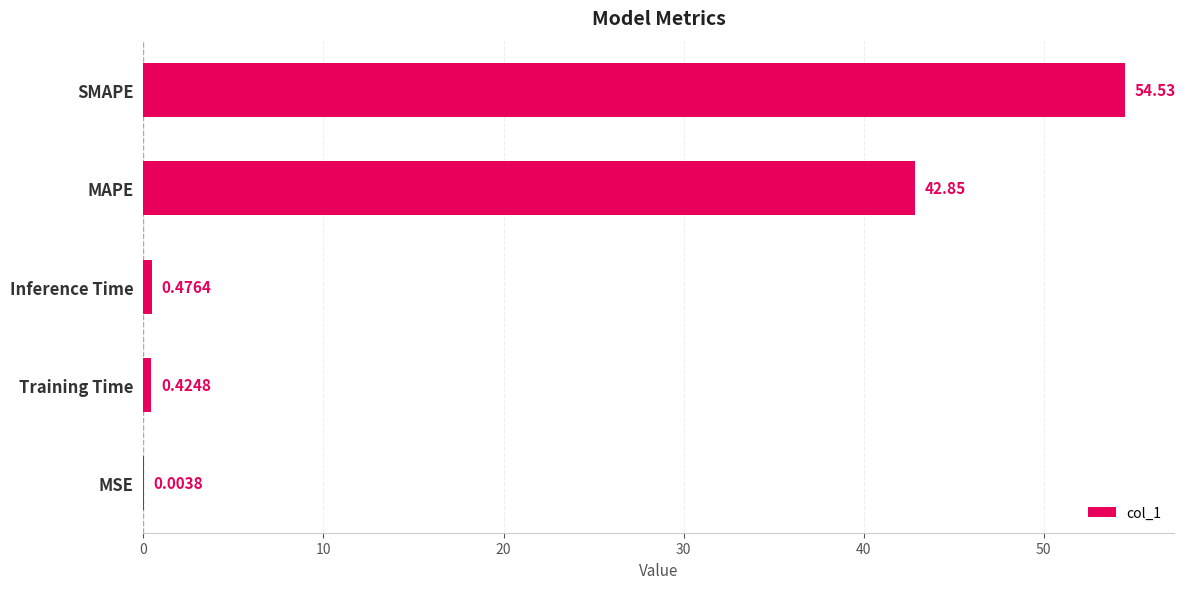

What is the sum of all values?

98.3